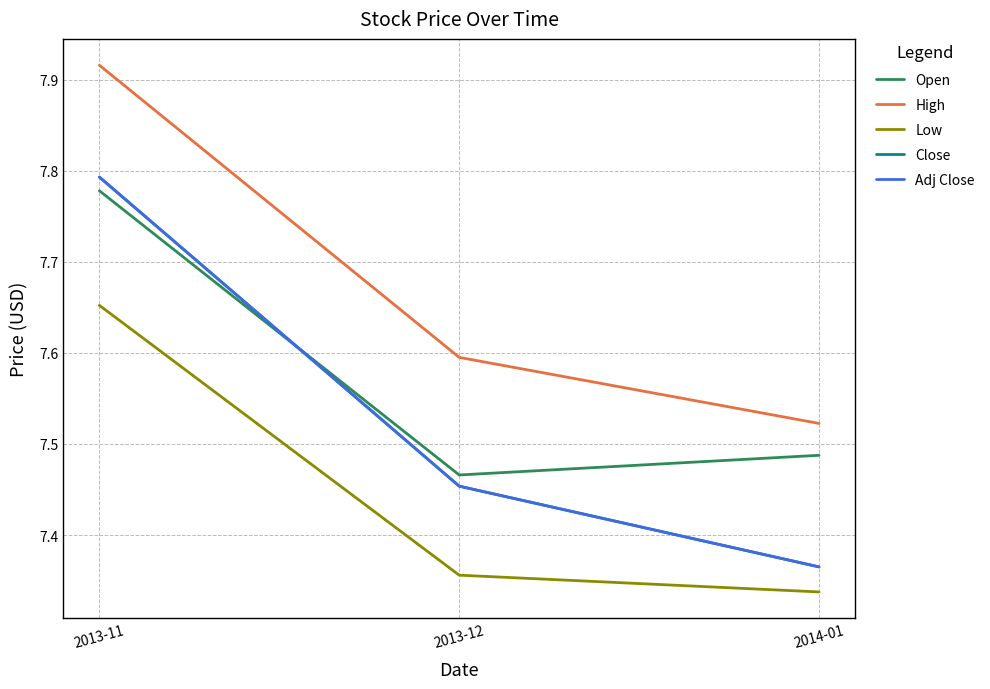

Does the chart display data point markers on the line(s)?

No